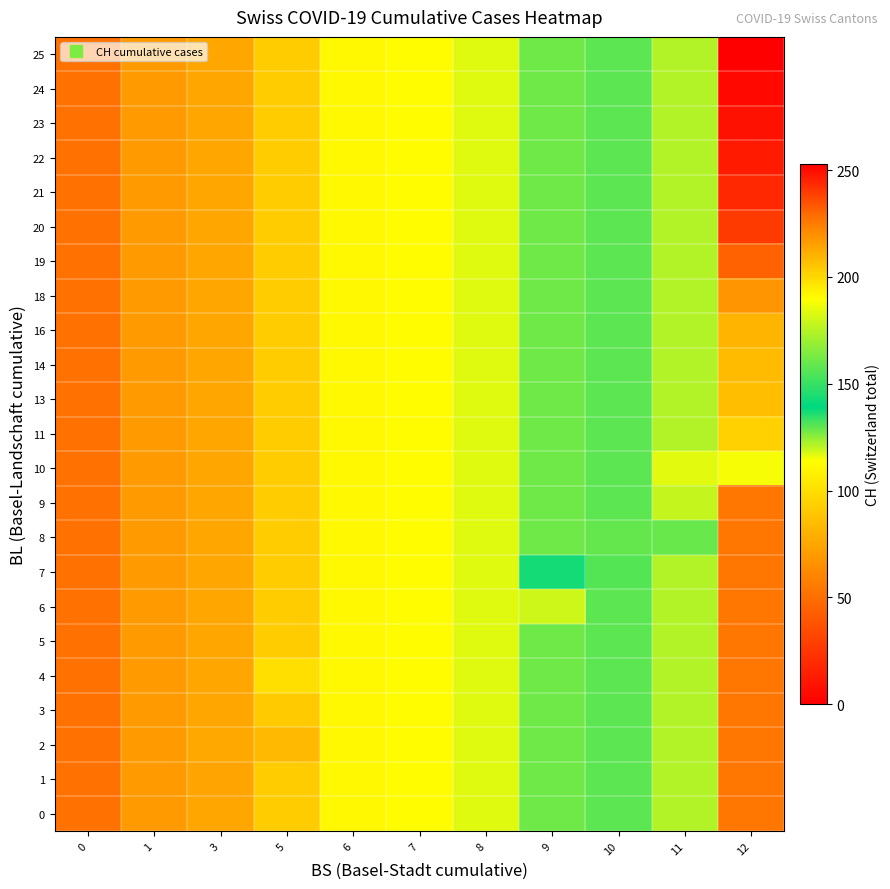

What is the total value across all series at 7?

2599.0